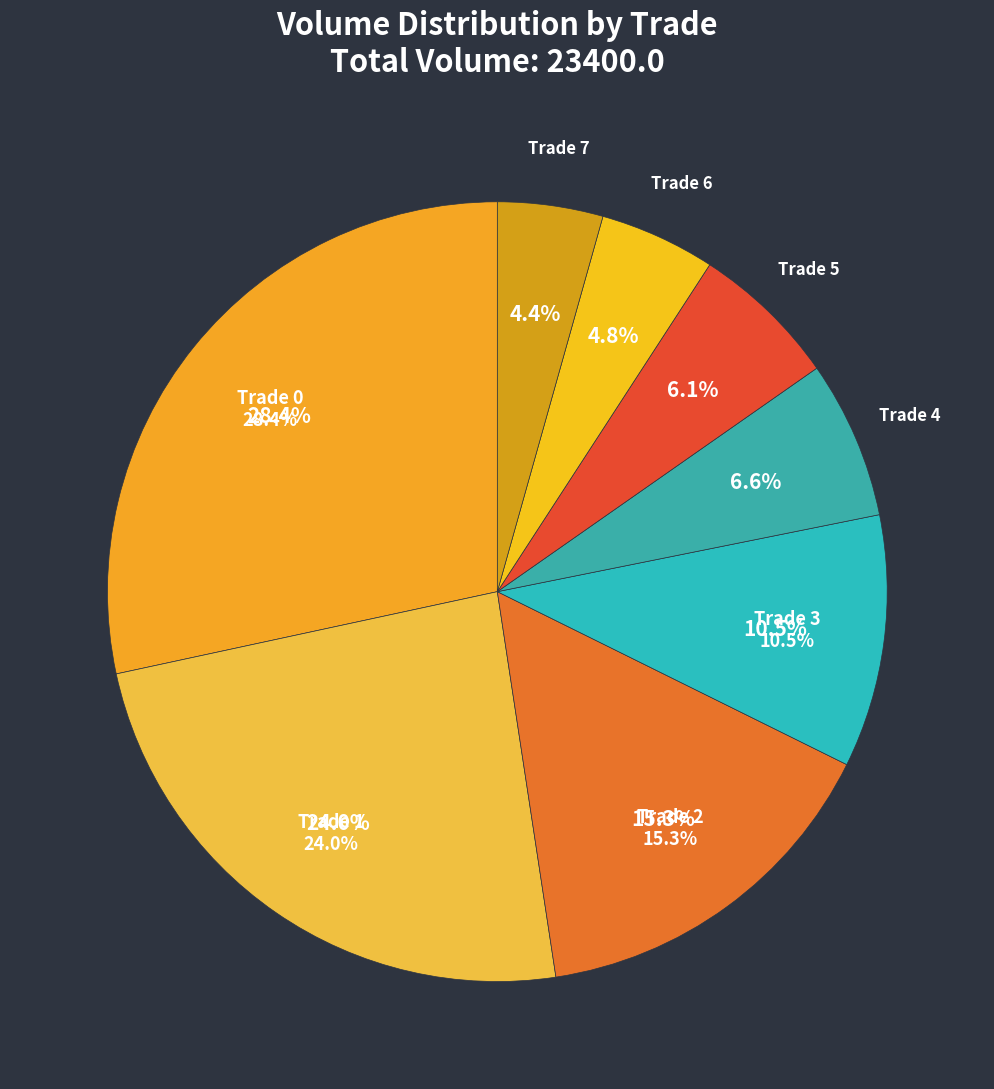

Does any single category account for the majority?

No